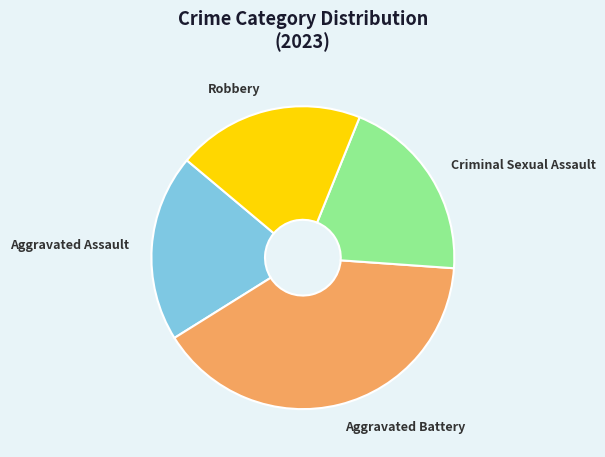

Do Aggravated Assault and Robbery together represent more than half of the pie?

No